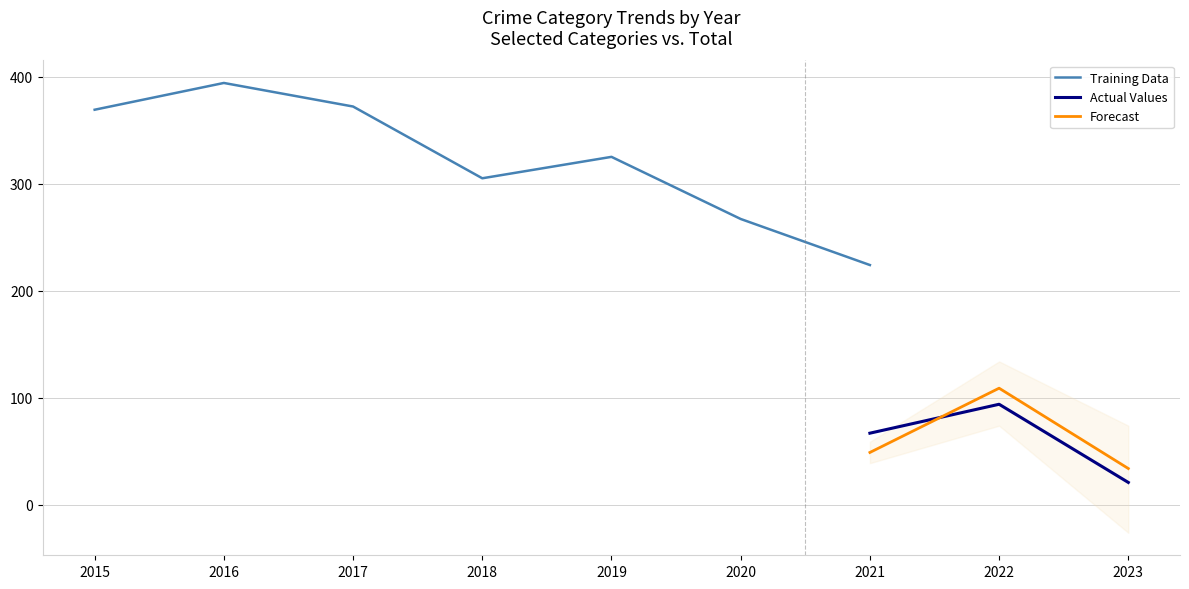

The Total series shows 1019 at 2018. True or false?

False